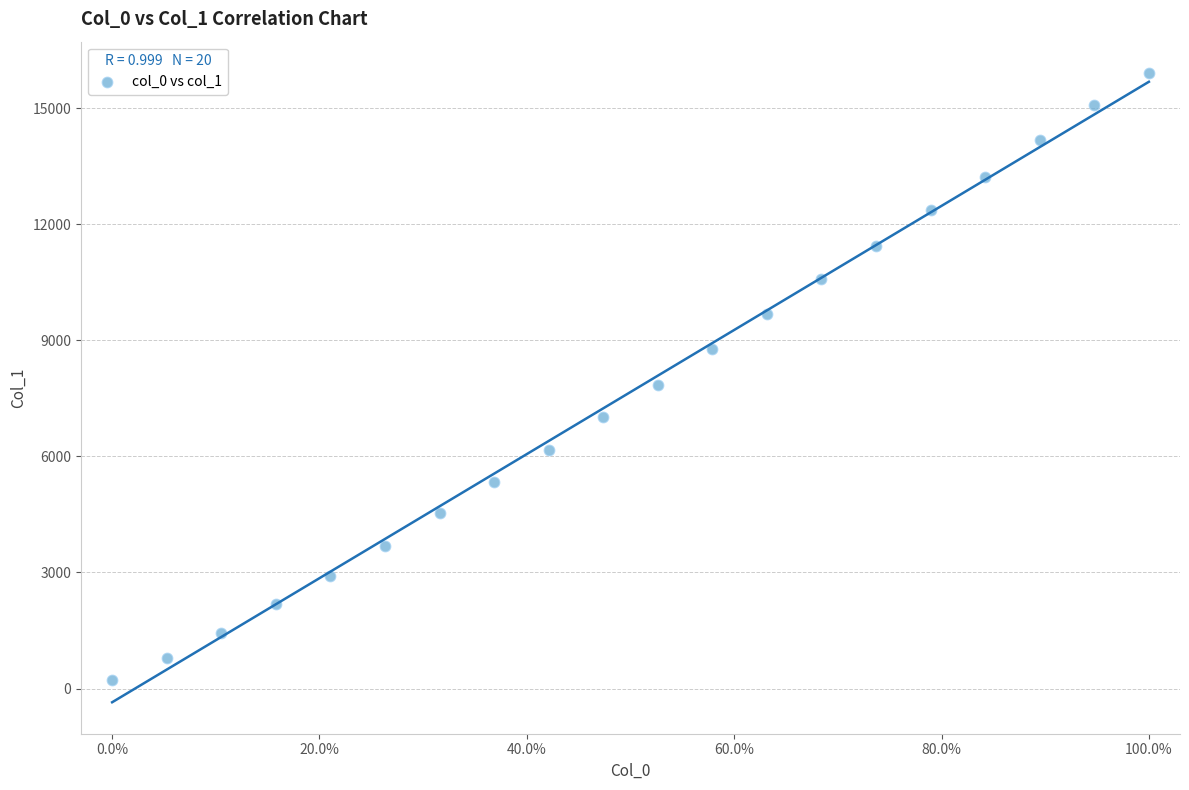

What Y value in the scatter plot is closest to 8058?

7845